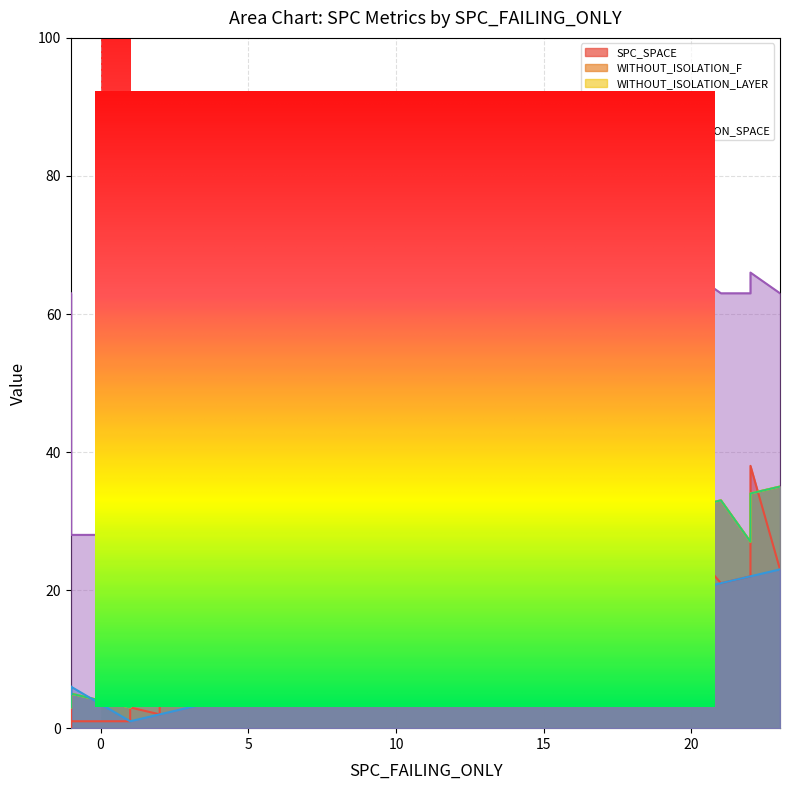

Between 5 and 21, which series saw the biggest shift?

WITHOUT_ISOLATION_F